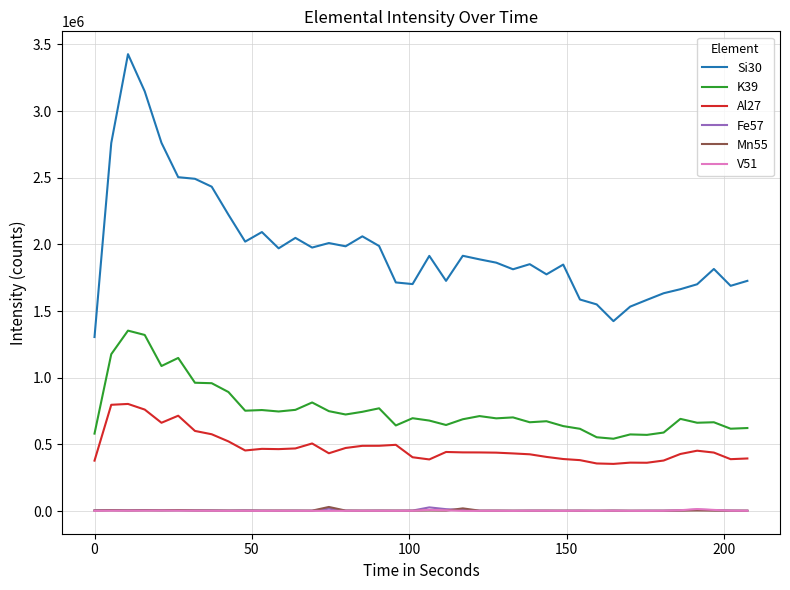

True or false: Si30 and K39 intersect in this chart.

False